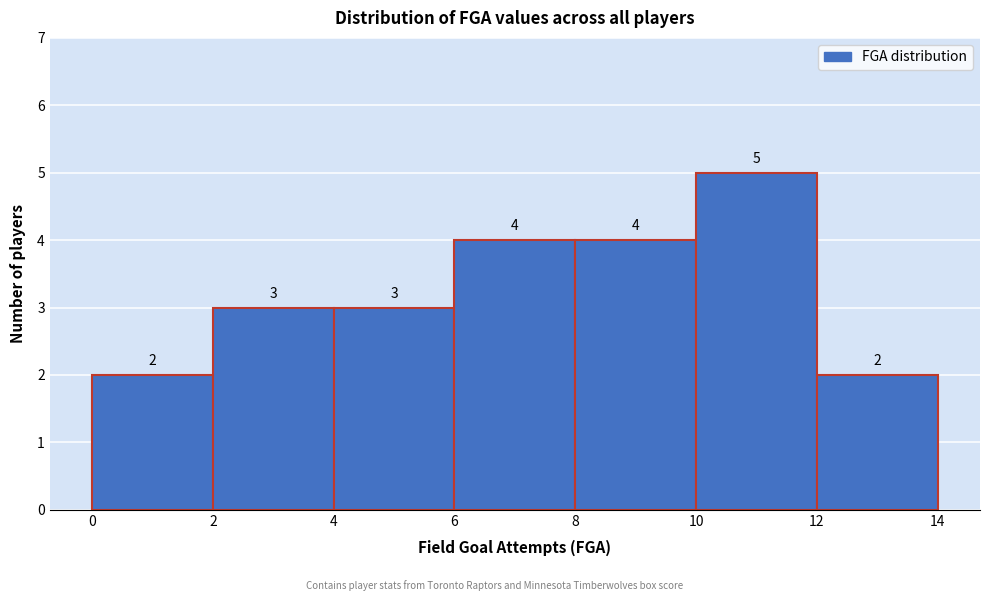

How tall is the bar that spans 8 to 10 on the x-axis?

4